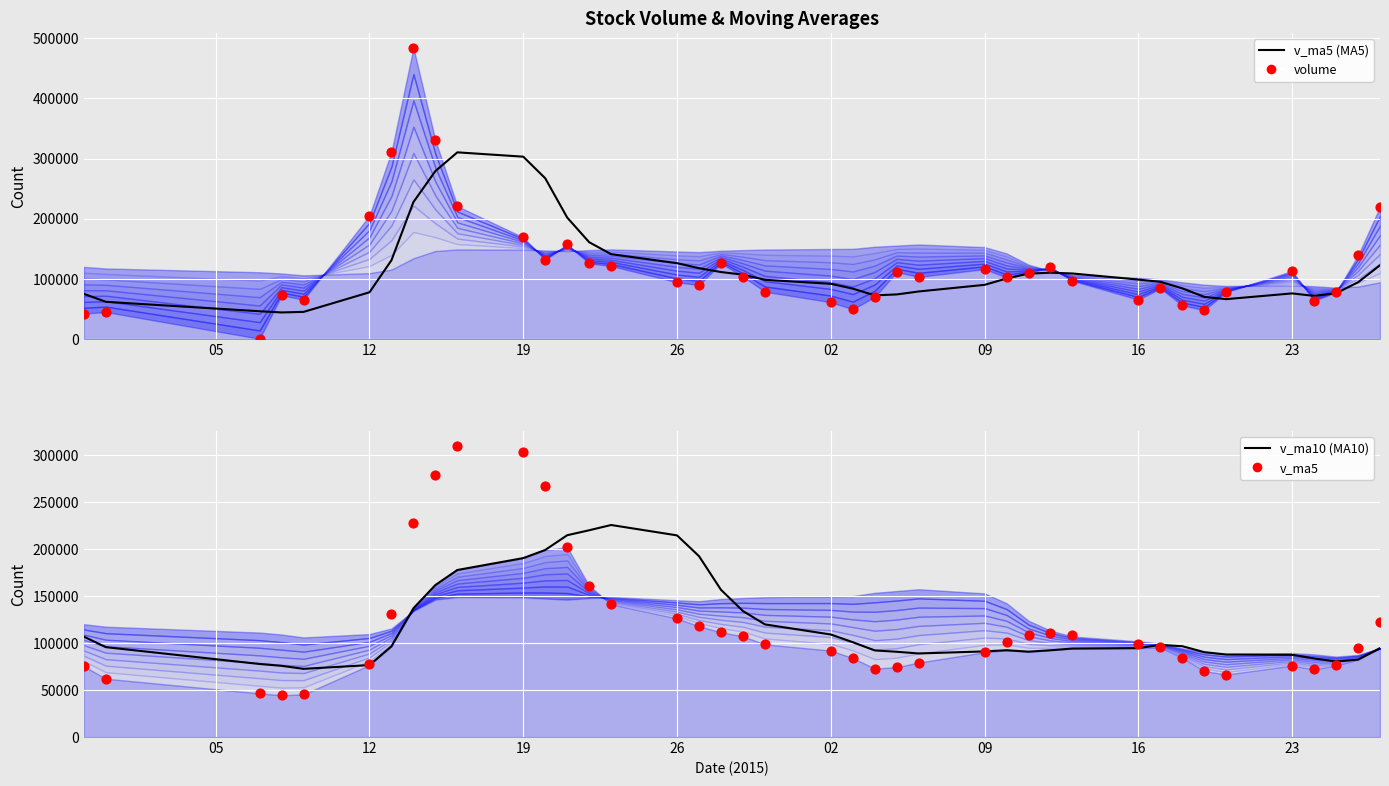

Which series contains the lowest Y value?

volume